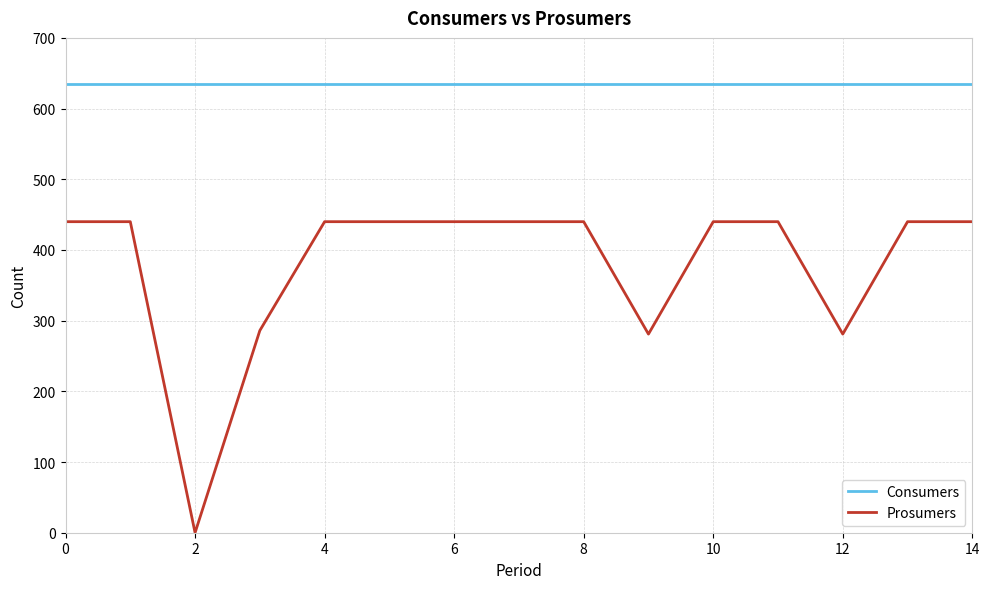

True or false: Prosumers and Consumers intersect in this chart.

False